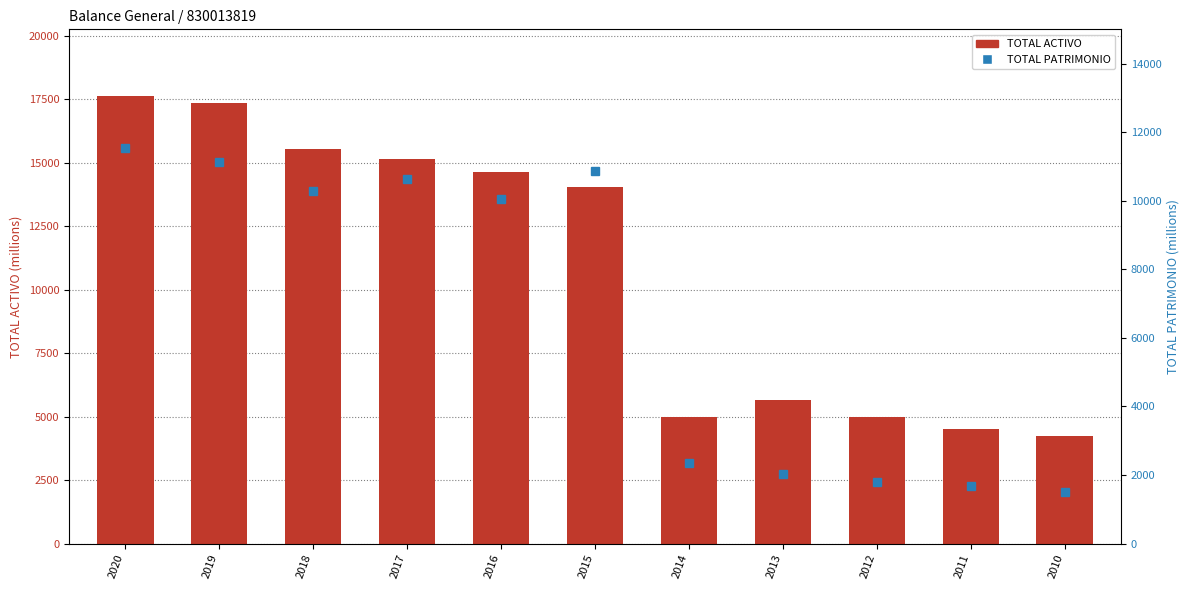

Which series has the widest spread of values?

TOTAL ACTIVO